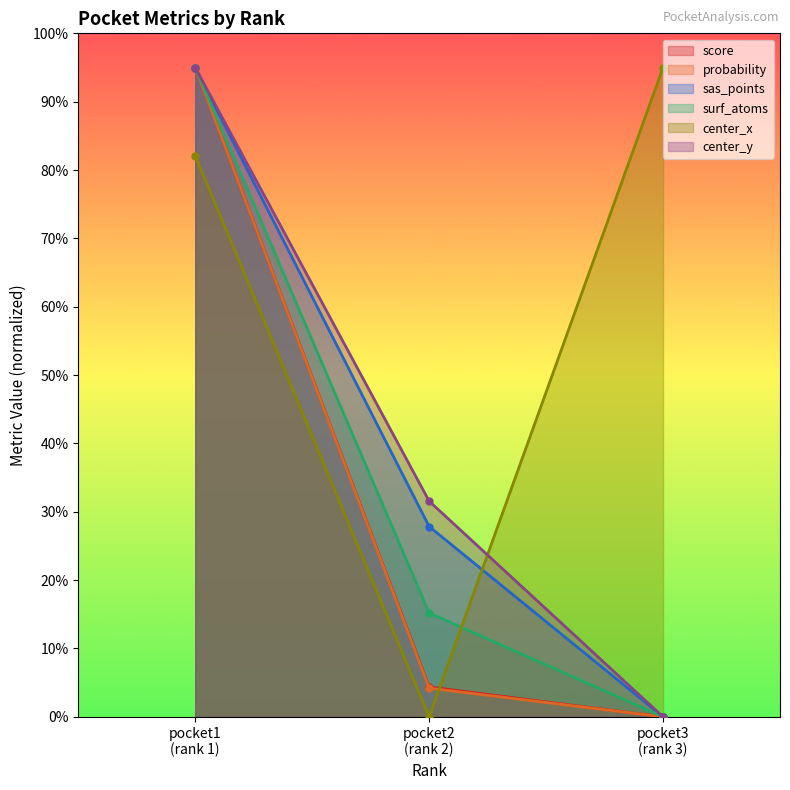

How many values in the score series exceed 4?

2